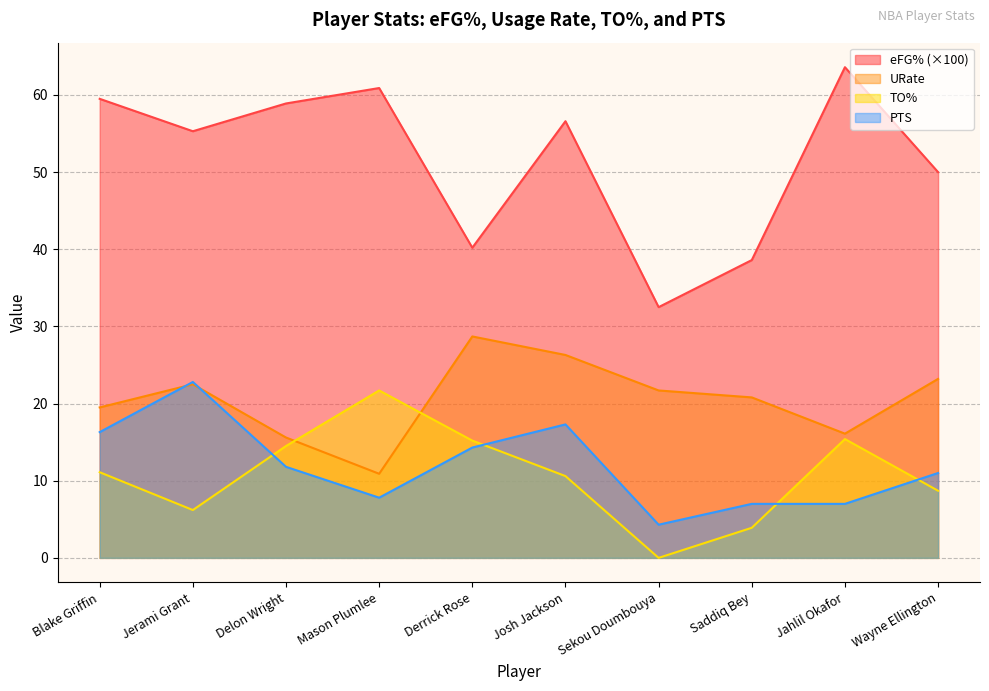

Is the value of TO% at Jahlil Okafor greater than the value of URate at Wayne Ellington?

No